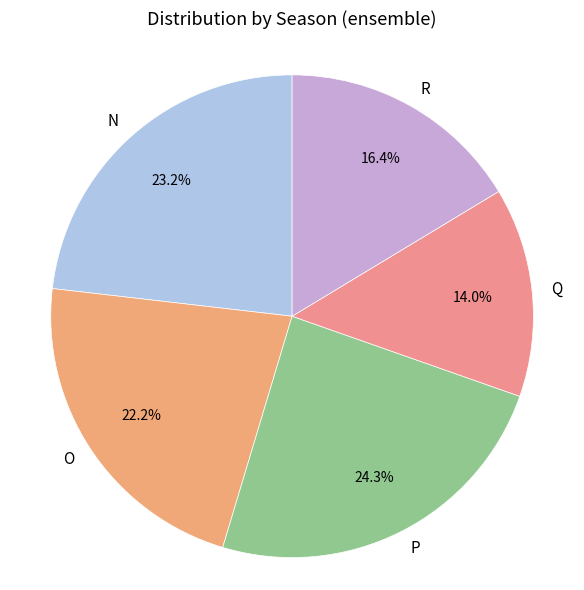

Combined, do N and R account for over 50%?

No